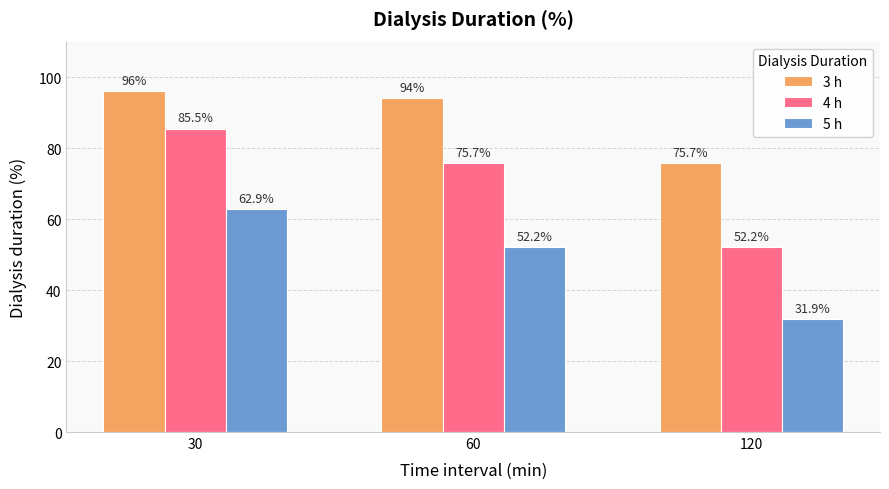

What are all the series names shown in the legend?

3 h, 4 h, 5 h